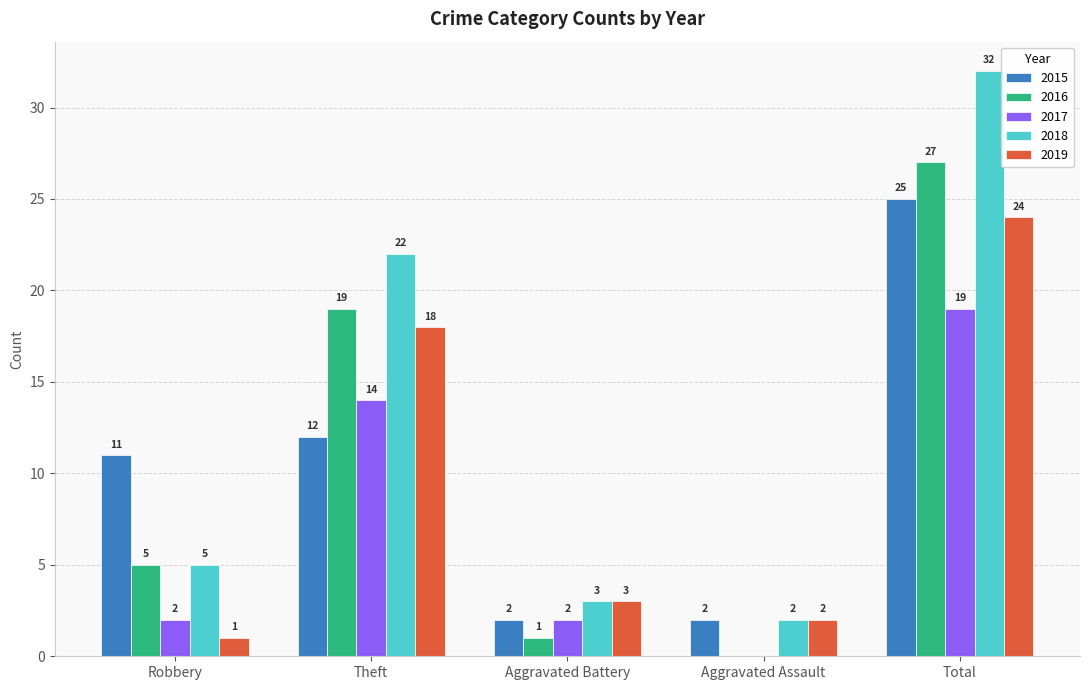

Reading left to right, what are all the values shown in this chart?

2015: 11	12	2	2	25
2016: 5	19	1	0	27
2017: 2	14	2	0	19
2018: 5	22	3	2	32
2019: 1	18	3	2	24